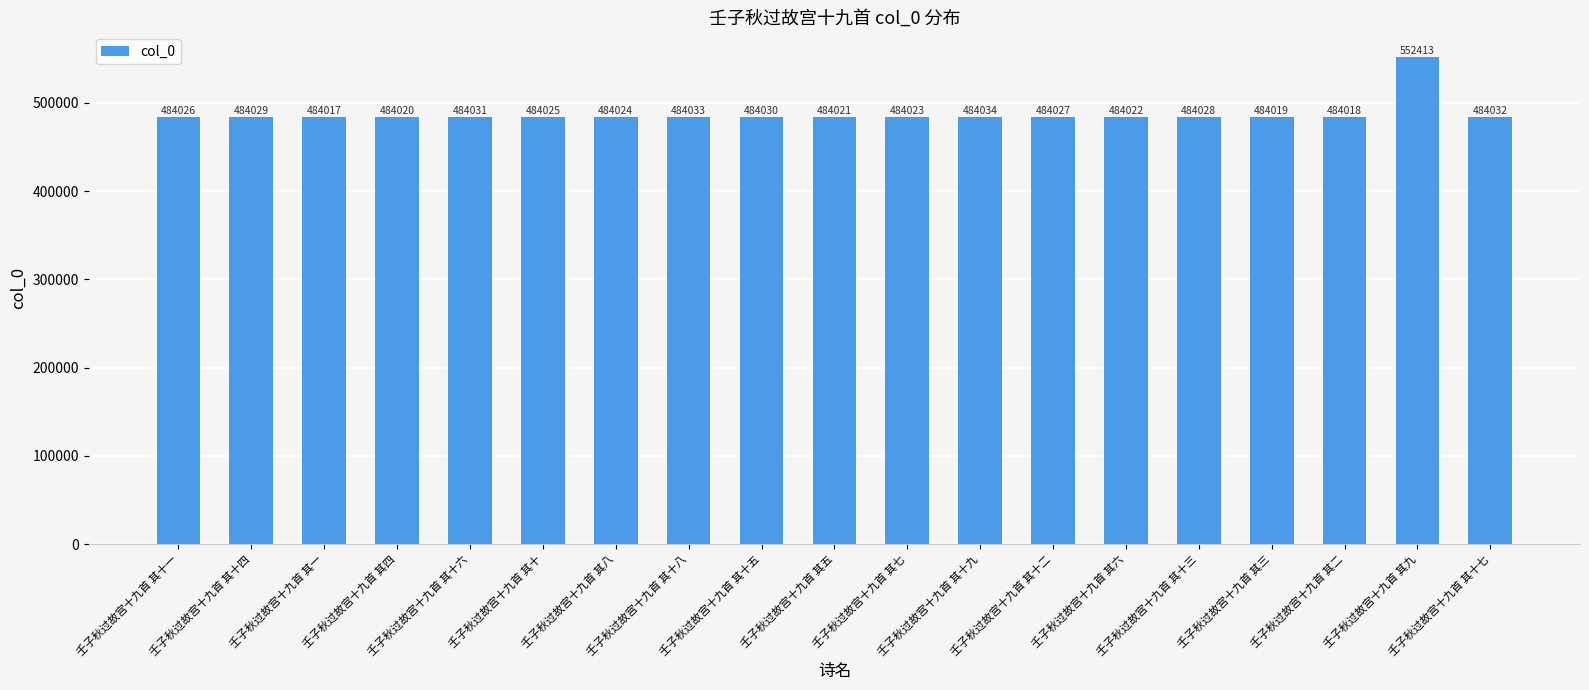

Does the chart contain any negative values?

No